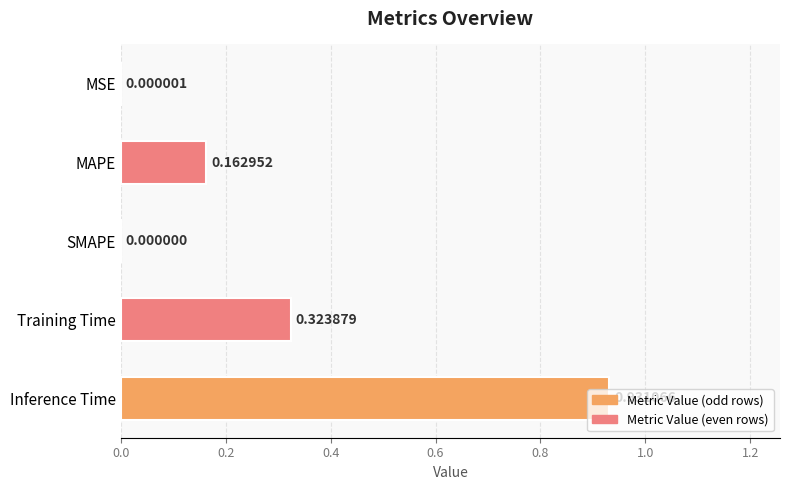

At which category does the chart reach its peak across all series?

Inference Time